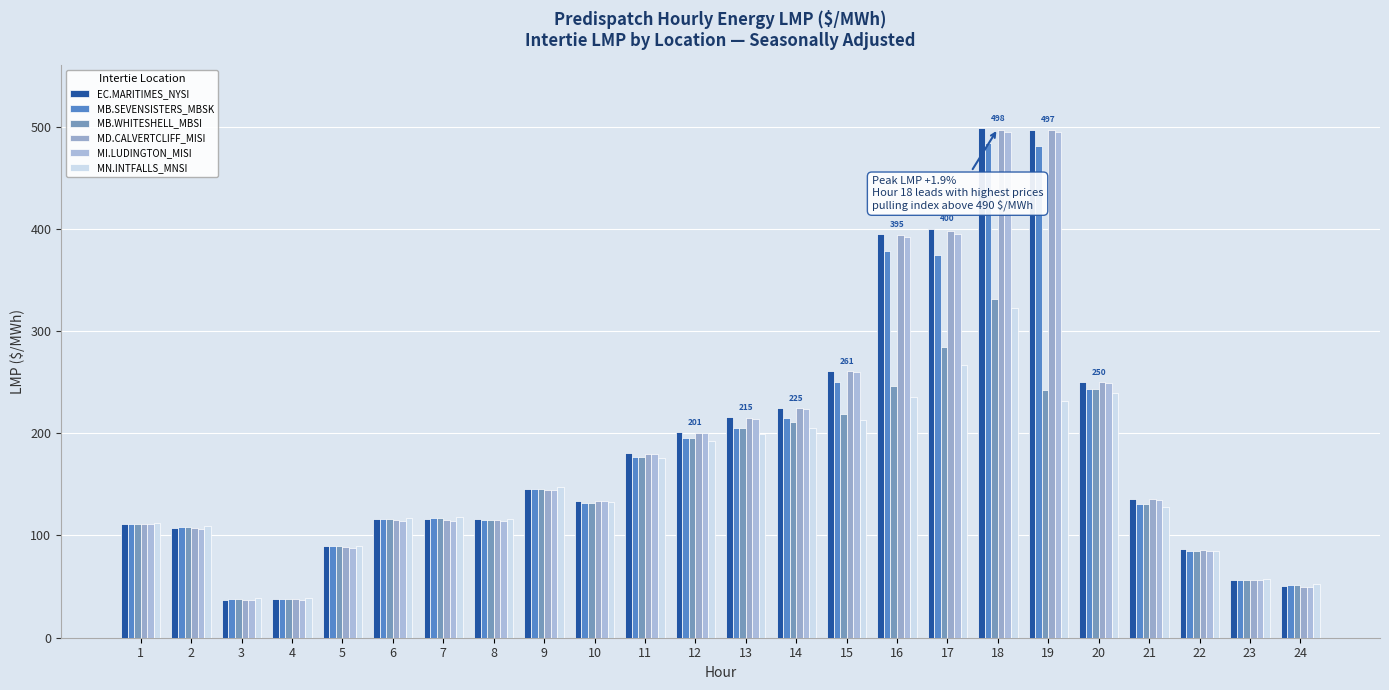

Are the bars horizontal?

No